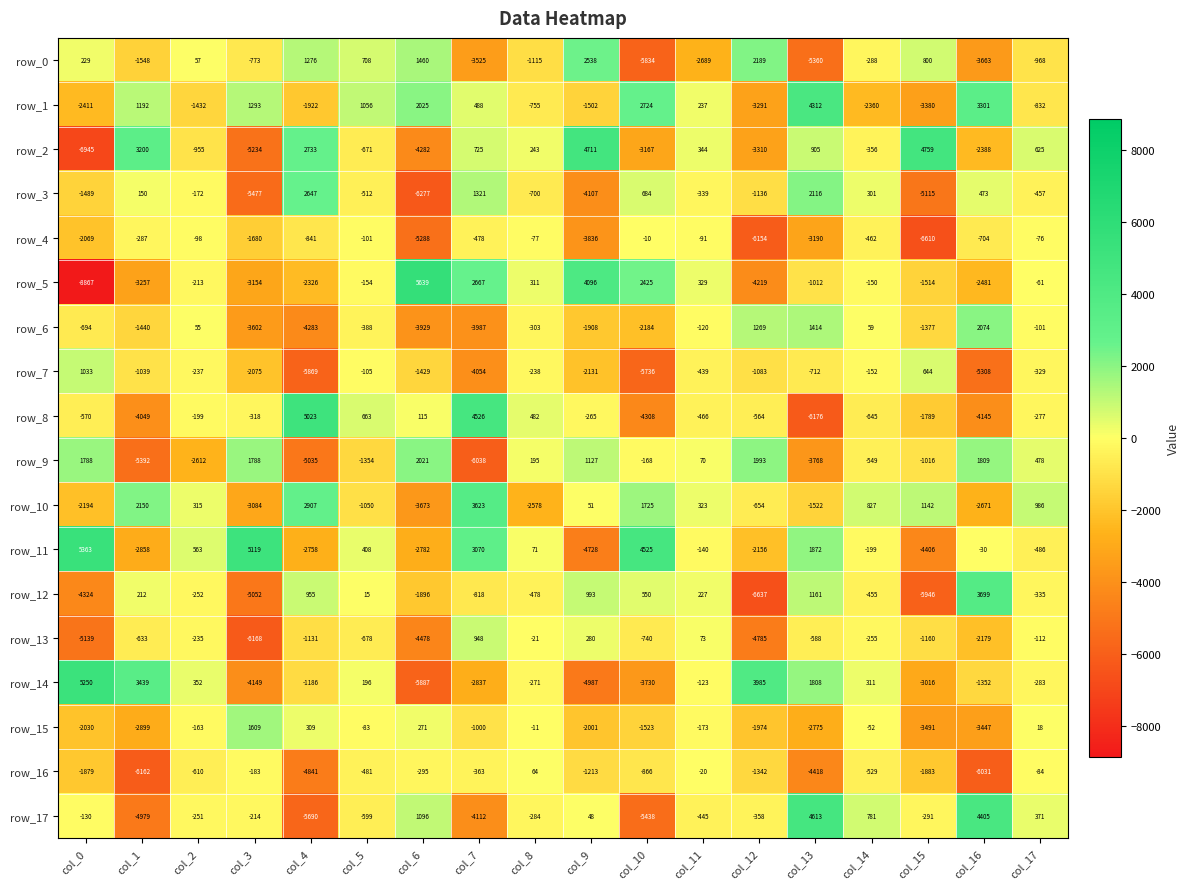

How many values in the row_2 series are below 243?

9